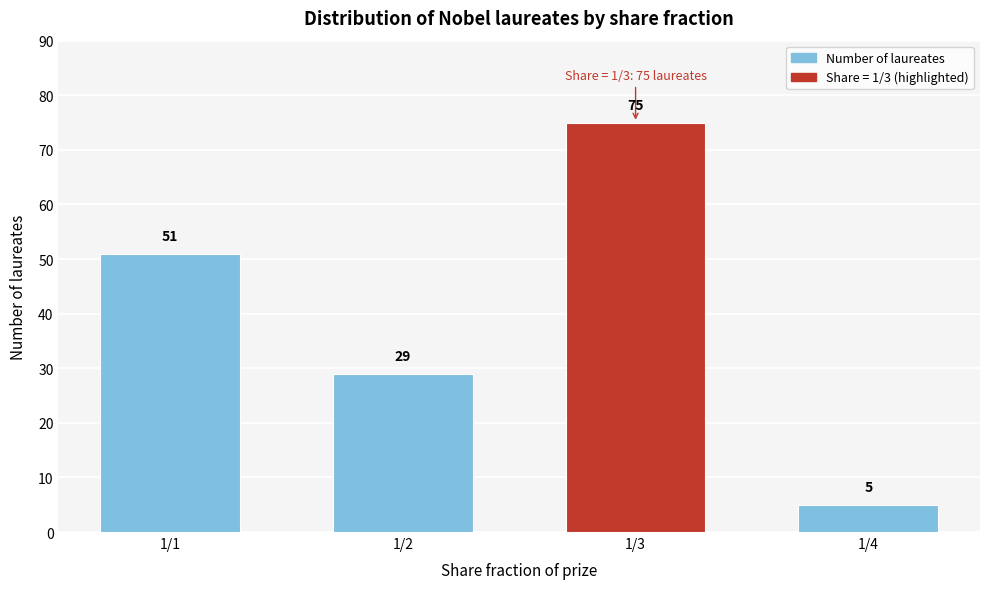

Reading left to right, extract all data points from this chart.

1/1=51	1/2=29	1/3=75	1/4=5